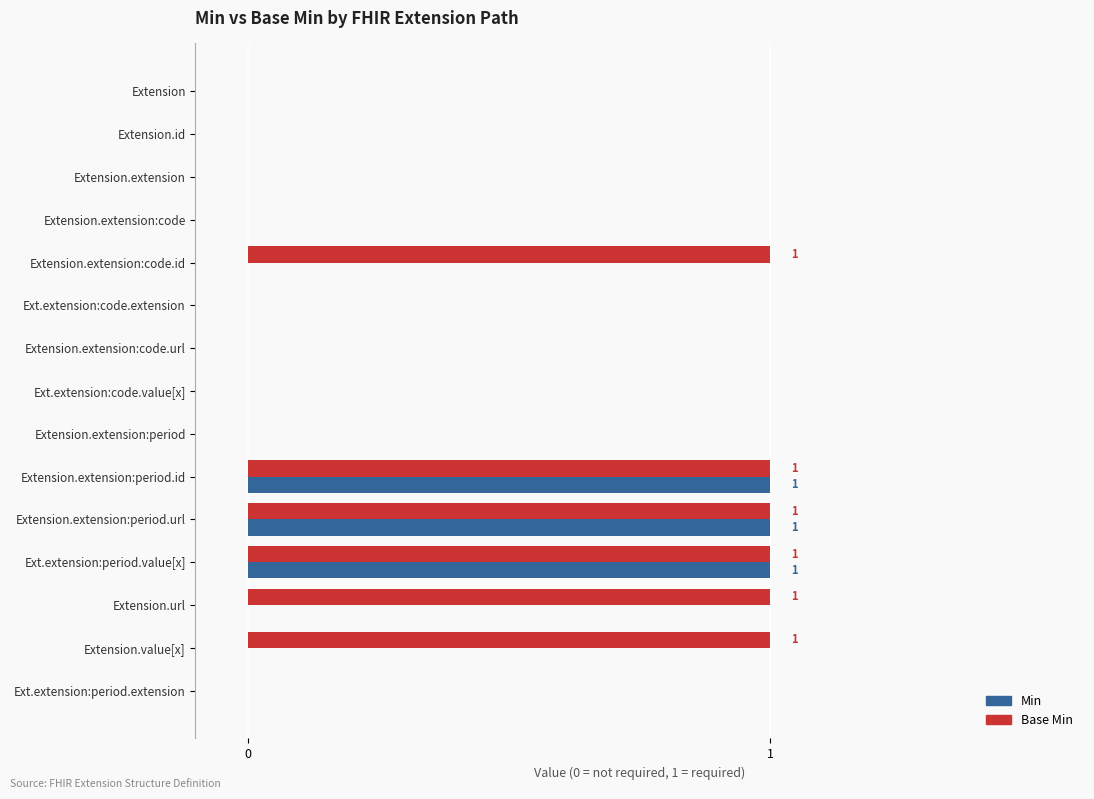

Is it true that Base Min equals 0 at Ext.extension:code.extension?

True